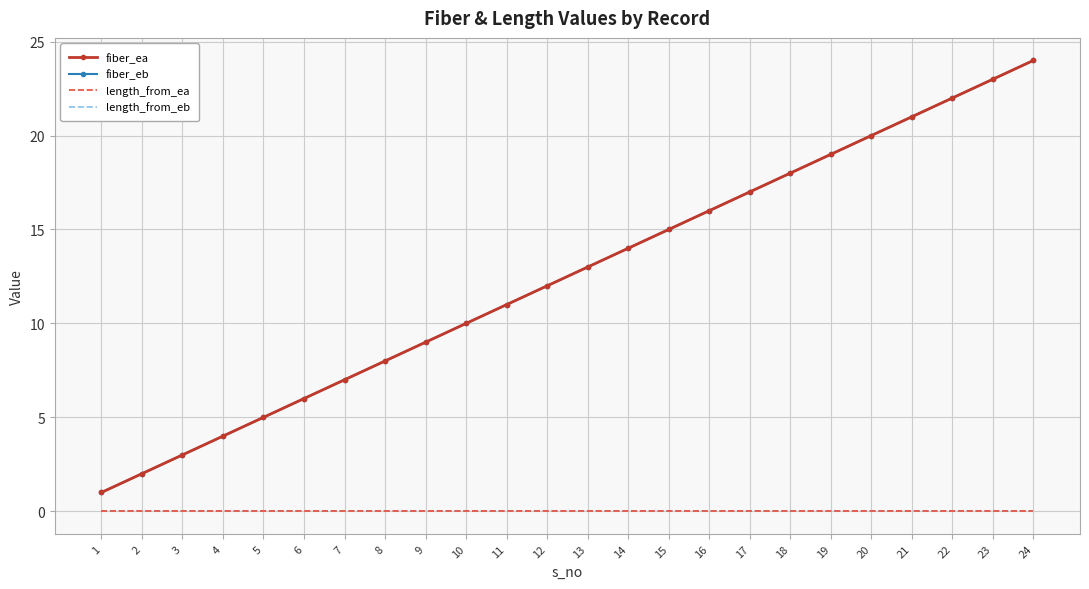

Which category has the highest value in the fiber_eb series?

24